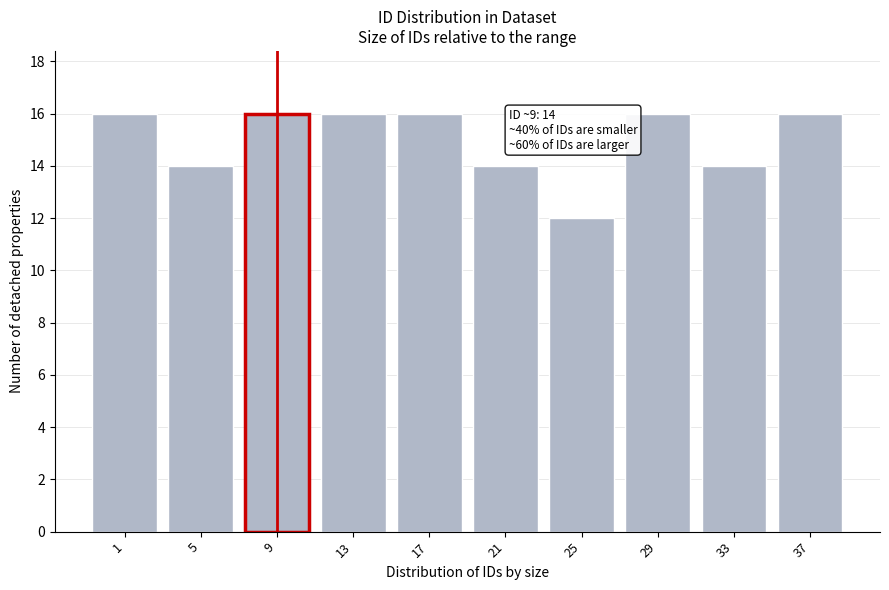

Reading left to right, what are all the values shown in this chart?

1=16	5=14	9=16	13=16	17=16	21=14	25=12	29=16	33=14	37=16